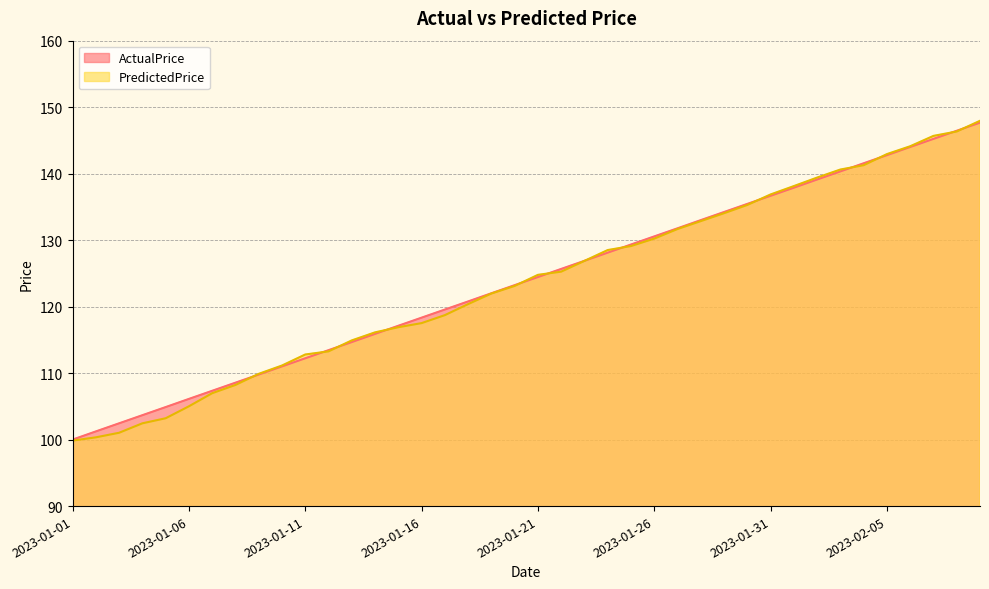

Reading left to right, transcribe all the data shown in this chart.

ActualPrice: 2023-01-01=100.0	2023-01-02=101.2	2023-01-03=102.5	2023-01-04=103.7	2023-01-05=104.9	2023-01-06=106.1	2023-01-07=107.3	2023-01-08=108.6	2023-01-09=109.8	2023-01-10=111.0	2023-01-11=112.2	2023-01-12=113.5	2023-01-13=114.7	2023-01-14=115.9	2023-01-15=117.1	2023-01-16=118.3	2023-01-17=119.6	2023-01-18=120.8	2023-01-19=122.0	2023-01-20=123.2	2023-01-21=124.5	2023-01-22=125.7	2023-01-23=126.9	2023-01-24=128.1	2023-01-25=129.3	2023-01-26=130.6	2023-01-27=131.8	2023-01-28=133.0	2023-01-29=134.2	2023-01-30=135.4	2023-01-31=136.7	2023-02-01=137.9	2023-02-02=139.1	2023-02-03=140.3	2023-02-04=141.6	2023-02-05=142.8	2023-02-06=144.0	2023-02-07=145.2	2023-02-08=146.4	2023-02-09=147.7
PredictedPrice: 2023-01-01=99.8	2023-01-02=100.3	2023-01-03=101.0	2023-01-04=102.5	2023-01-05=103.2	2023-01-06=105.0	2023-01-07=107.0	2023-01-08=108.2	2023-01-09=109.9	2023-01-10=111.1	2023-01-11=112.8	2023-01-12=113.3	2023-01-13=114.9	2023-01-14=116.1	2023-01-15=116.9	2023-01-16=117.5	2023-01-17=118.7	2023-01-18=120.4	2023-01-19=122.0	2023-01-20=123.1	2023-01-21=124.8	2023-01-22=125.3	2023-01-23=126.9	2023-01-24=128.5	2023-01-25=129.1	2023-01-26=130.2	2023-01-27=131.7	2023-01-28=132.9	2023-01-29=134.1	2023-01-30=135.3	2023-01-31=136.9	2023-02-01=138.1	2023-02-02=139.4	2023-02-03=140.6	2023-02-04=141.3	2023-02-05=142.9	2023-02-06=144.1	2023-02-07=145.7	2023-02-08=146.3	2023-02-09=147.9